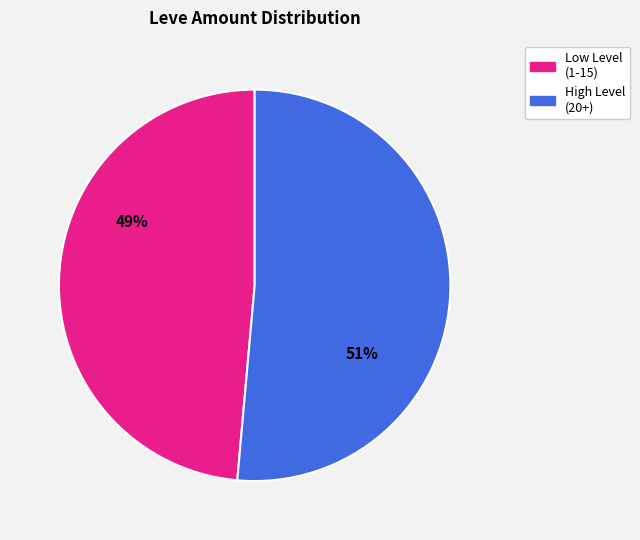

Does any single category account for the majority?

Yes